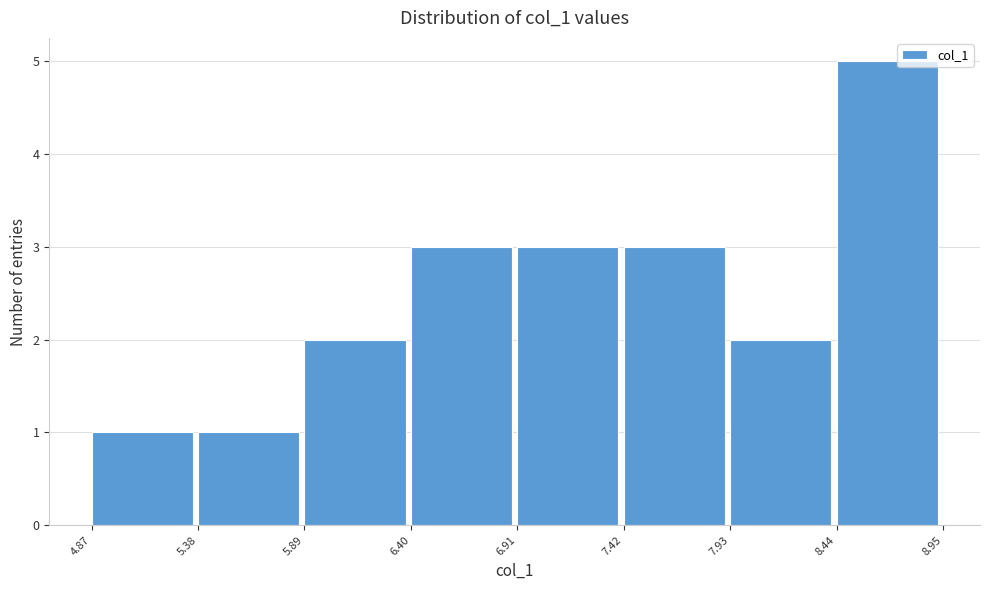

How tall is the bar that spans 7.93 to 8.44 on the x-axis? The values are not printed on the chart, so give them approximately, as read against the axis.

2